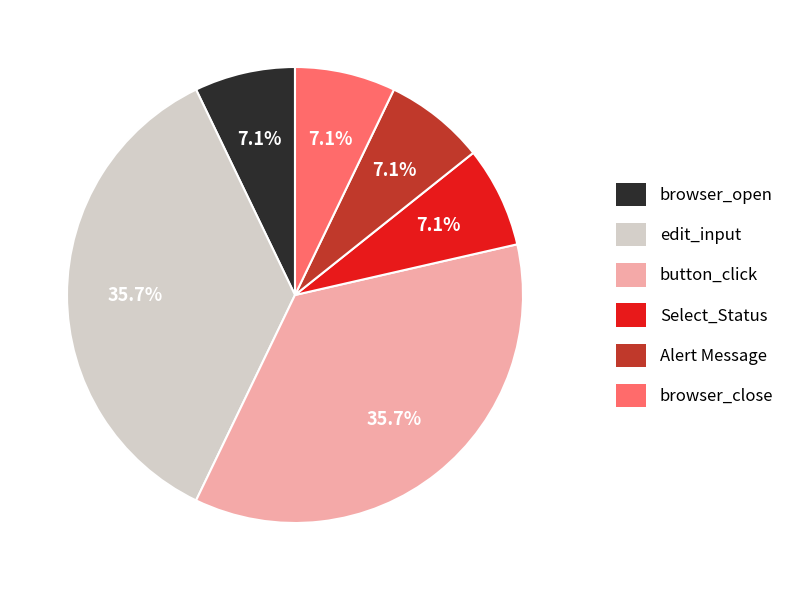

To the nearest percent, what portion does browser_close represent?

7%